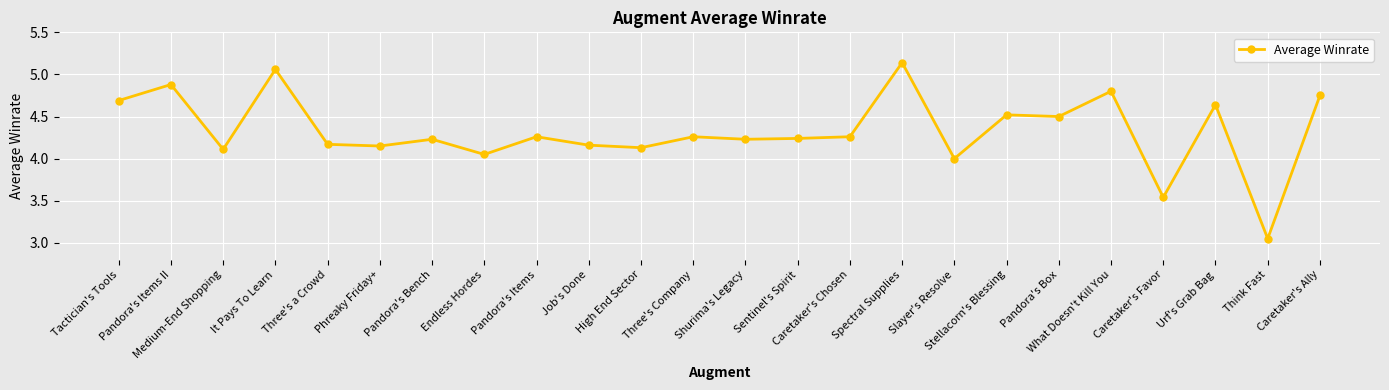

Is this an area chart (filled region under the line)?

No